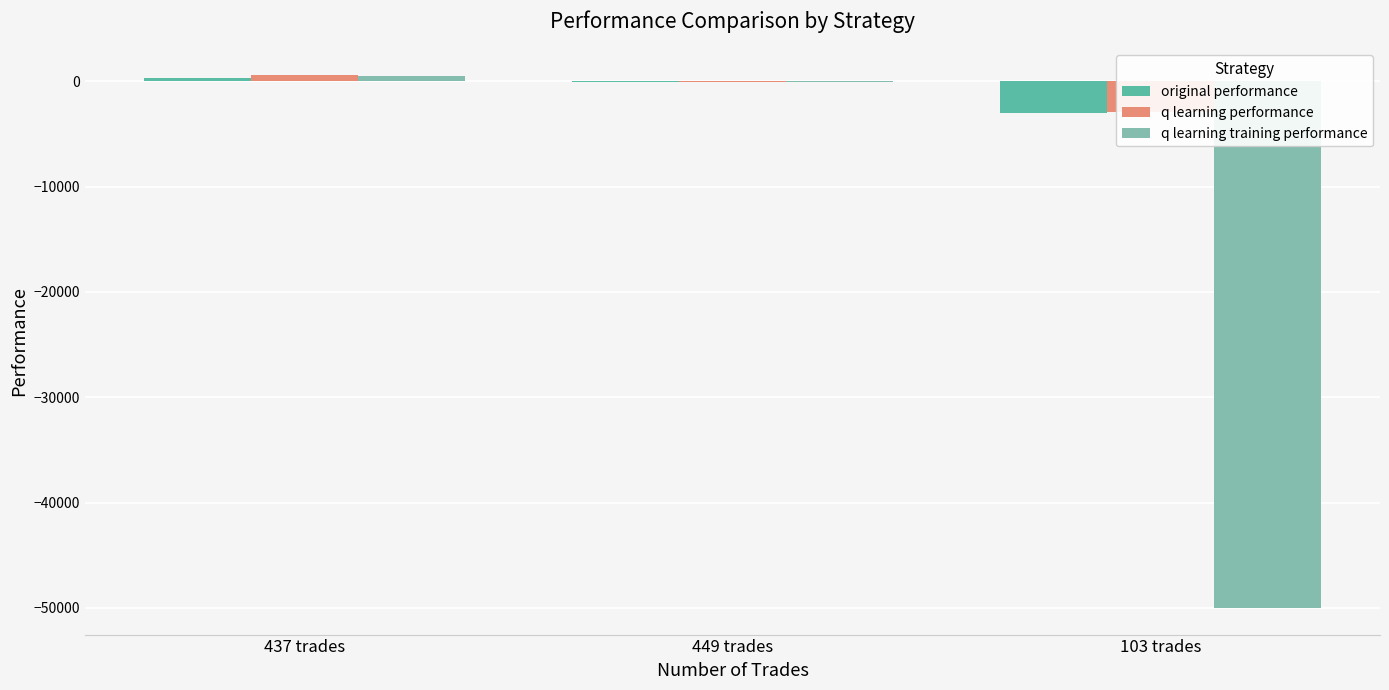

Where does the q learning performance series first go above -79?

437 trades